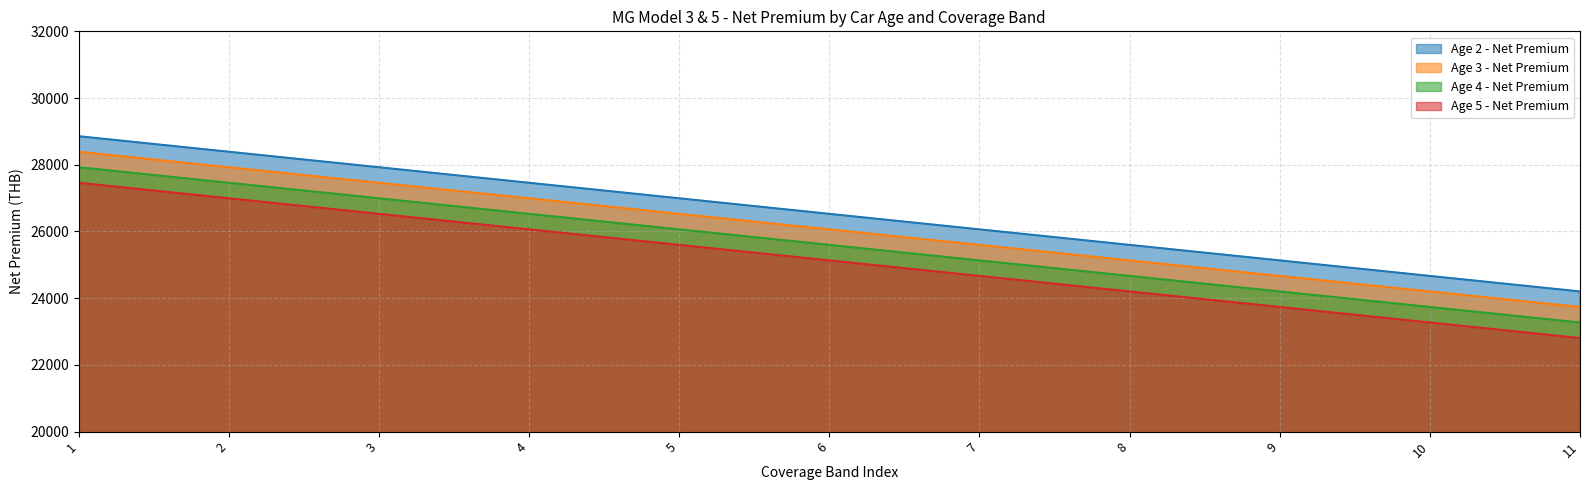

Is it true that Age 2 - Net Premium equals 13279.2 at 6?

False